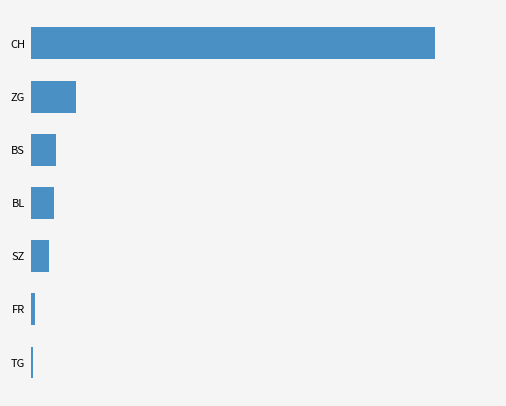

Rank the categories by value from lowest to highest.

0, 1, 2, 3, 4, 5, 6